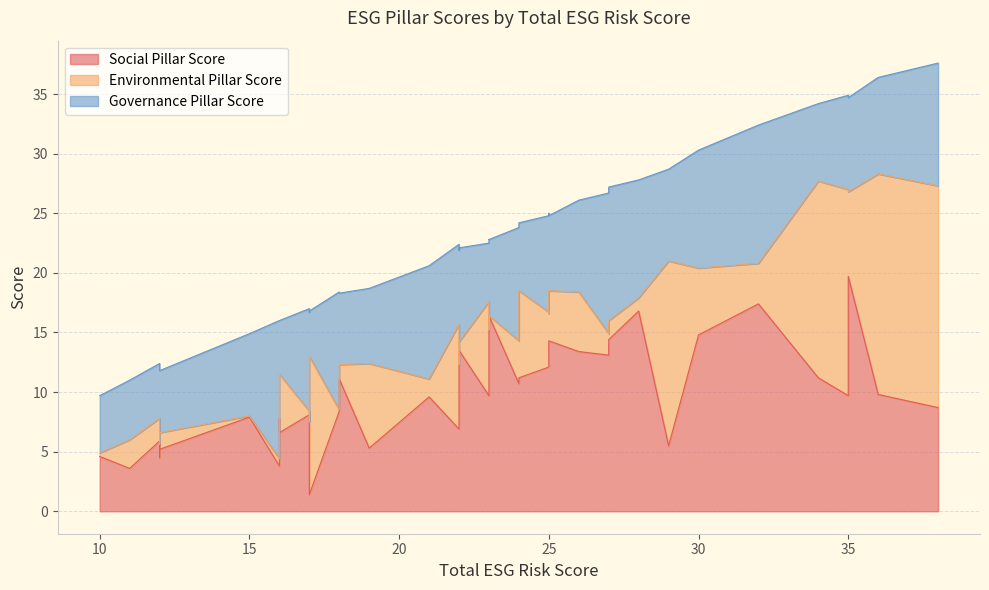

What is the difference between the maximum and minimum values in the Environmental Pillar Score series?

18.6